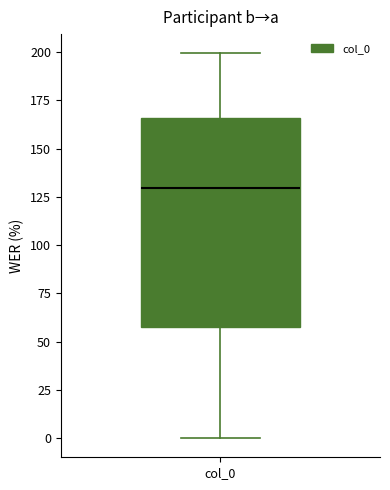

Read this box plot against the y-axis: the position of the median line, the range covered by the box, and the ends of both whiskers. The values are not printed on the chart, so give them approximately, as read against the axis.

median 130, box 60 to 165, whiskers 0 to 200